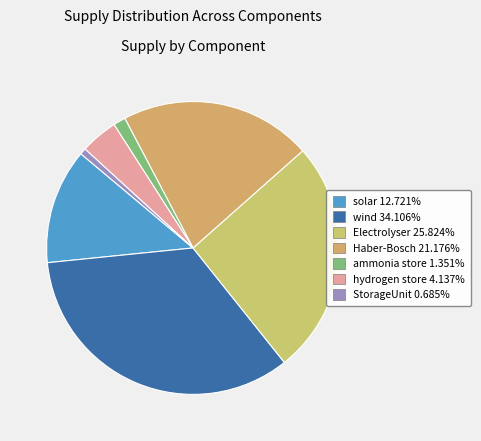

Is it true that ammonia store is 9% of the pie?

False